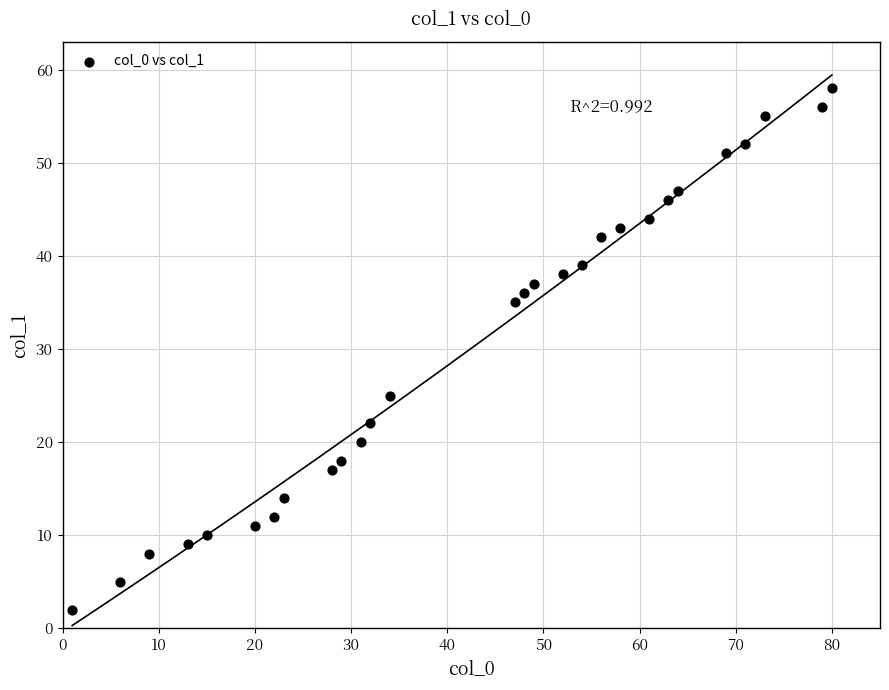

What is the range of Y values (max minus min)?

56